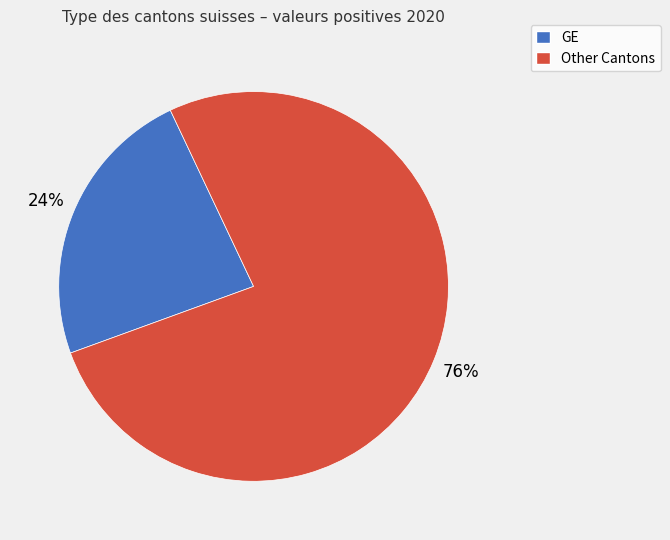

Is there a majority slice in this chart?

Yes